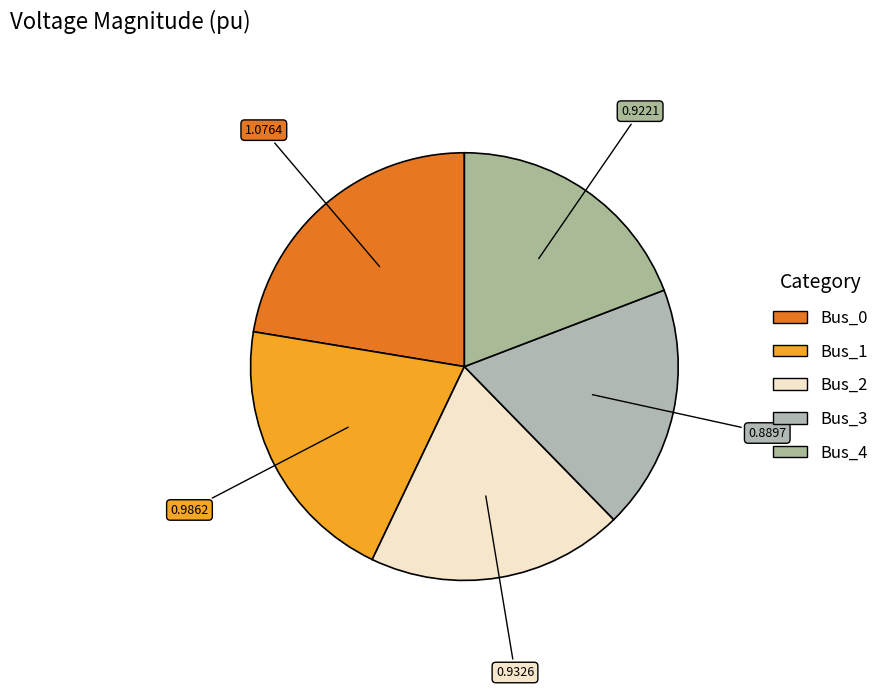

How many segments does this pie chart have?

5